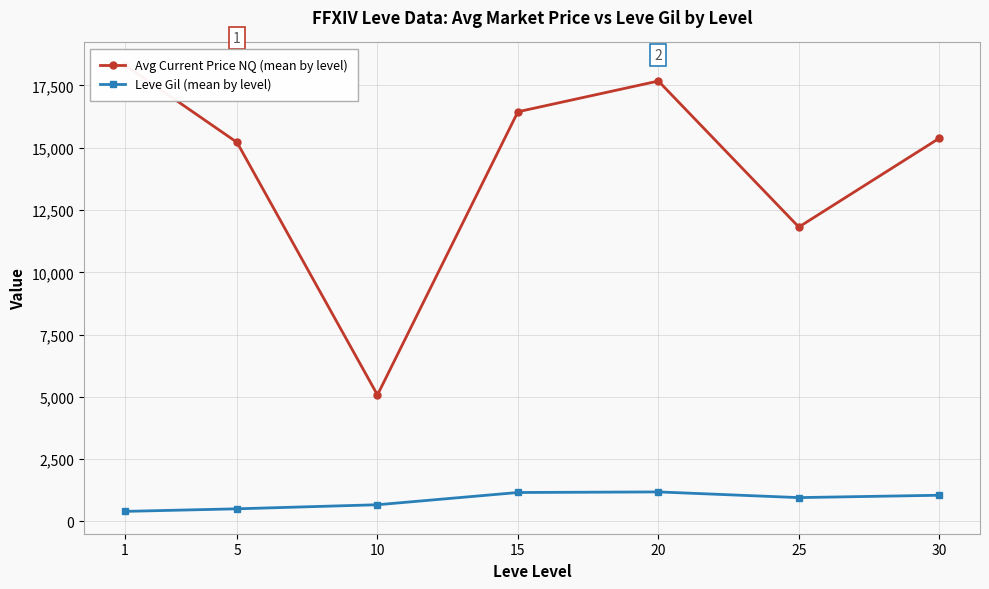

Does the chart have visible grid lines?

Yes